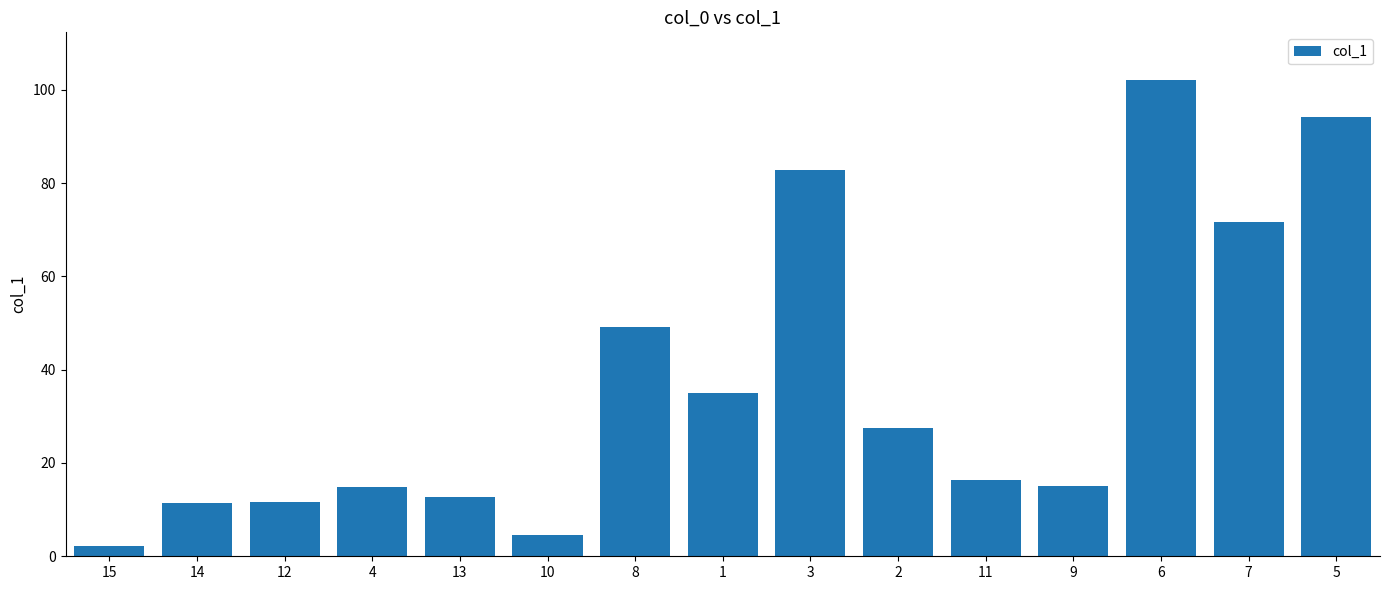

What is the change in value from 9 to 5?

+79.1